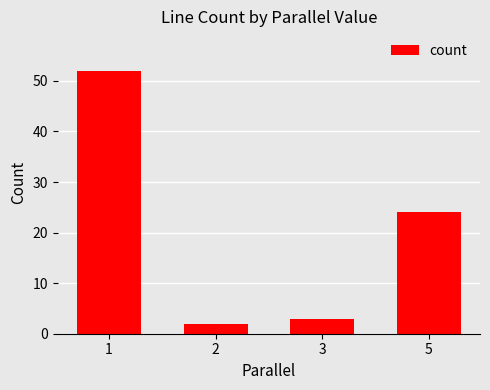

Are the bars horizontal?

No